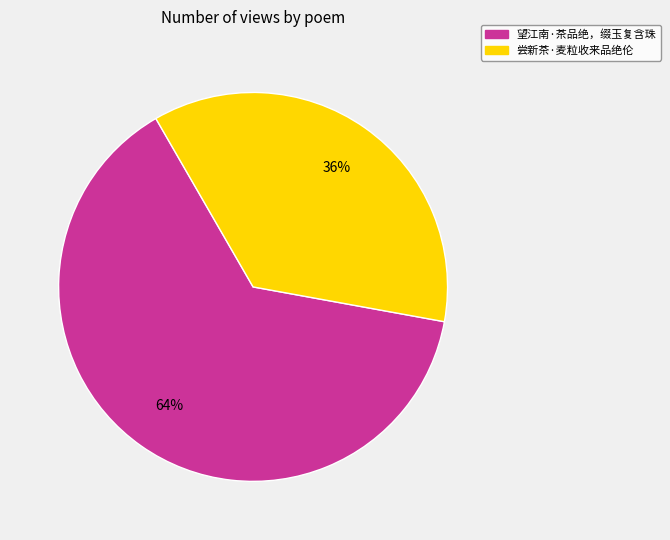

Which has a higher value, 望江南·茶品绝，缀玉复含珠 or 尝新茶·麦粒收来品绝伦?

望江南·茶品绝，缀玉复含珠